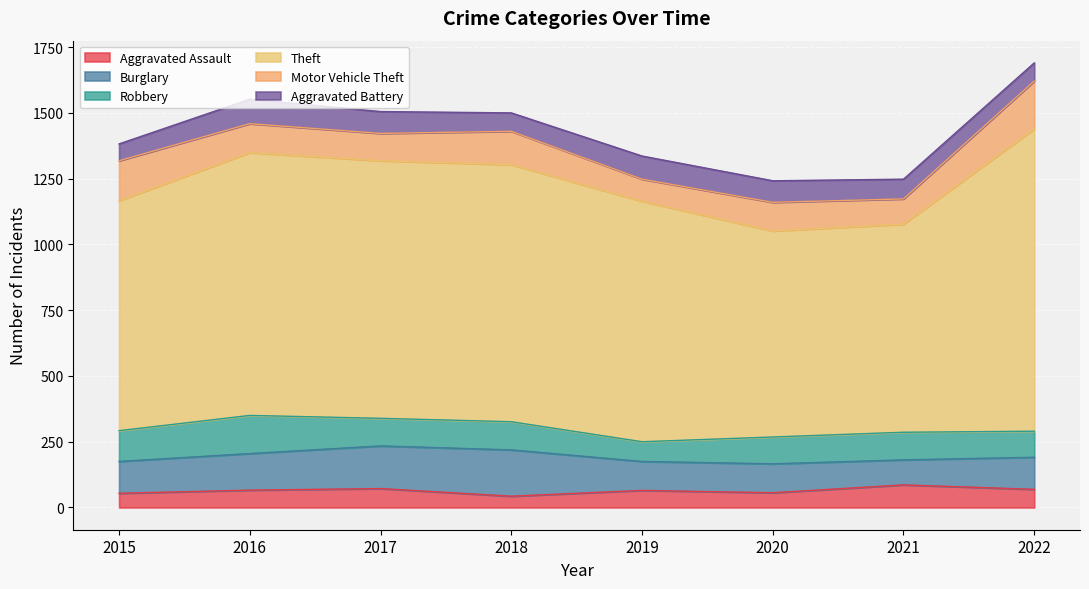

Which series changed the most between 2015 and 2016?

Theft